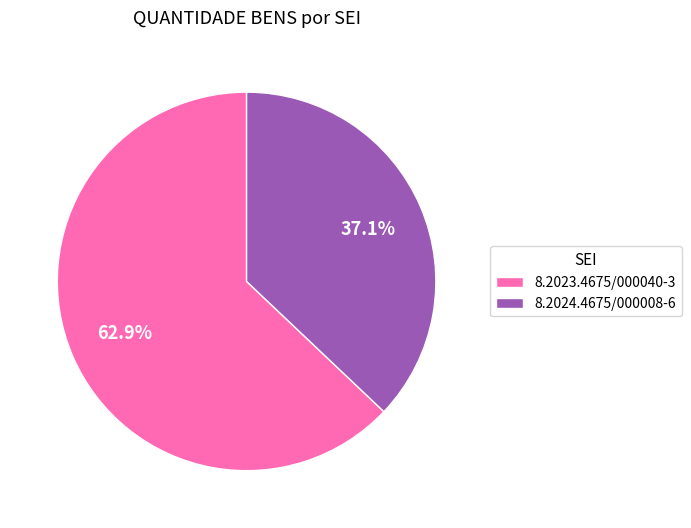

To the nearest percent, what portion does 8.2024.4675/000008-6 represent?

37%